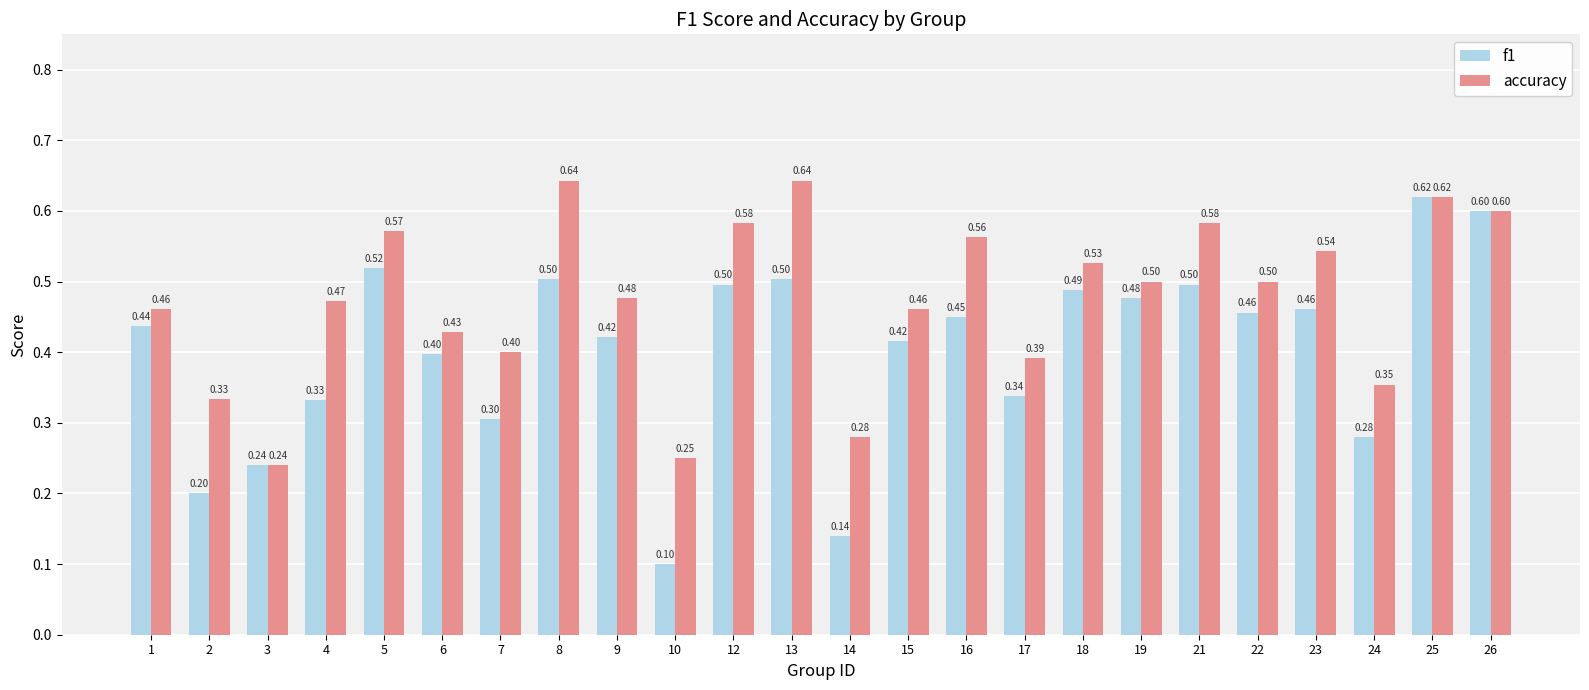

List the series in order of their peak value, highest first.

accuracy, f1